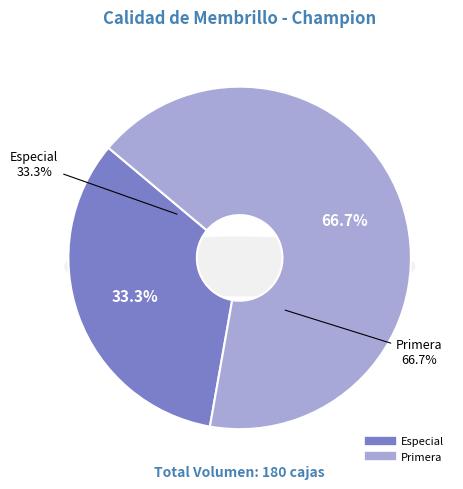

Which category has the biggest portion of the pie?

Primera